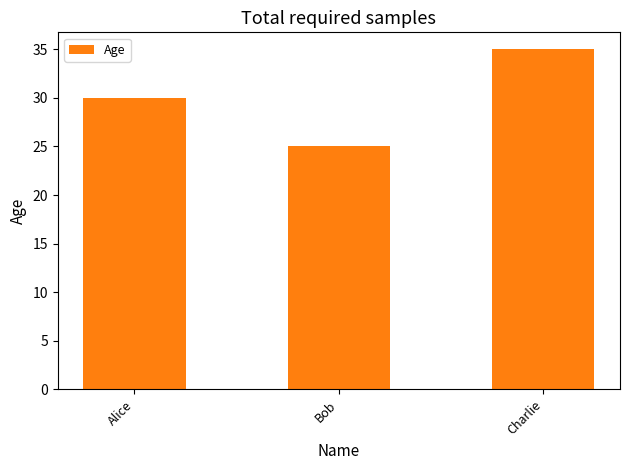

Which category has the highest value across all series?

Charlie